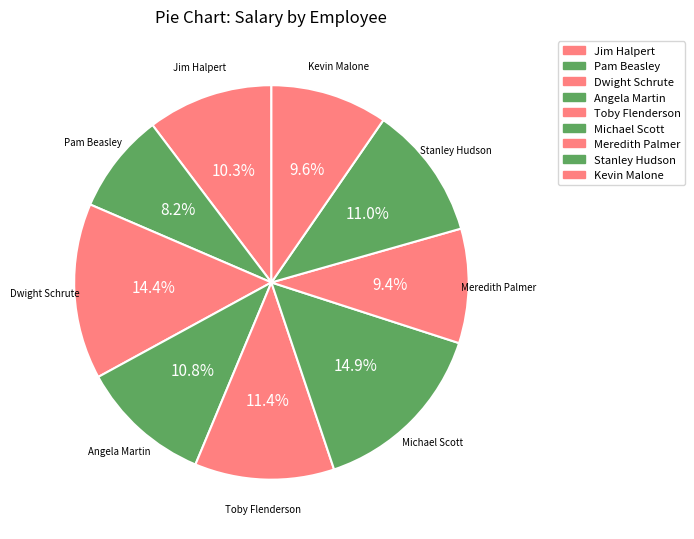

Which has a higher value, Jim Halpert or Kevin Malone?

Jim Halpert